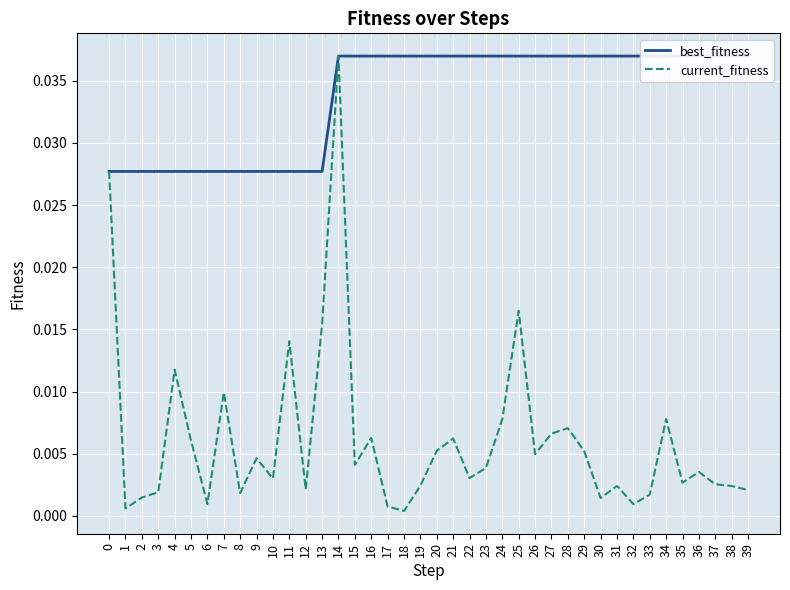

Is it true that best_fitness equals 0.0 at 17?

True